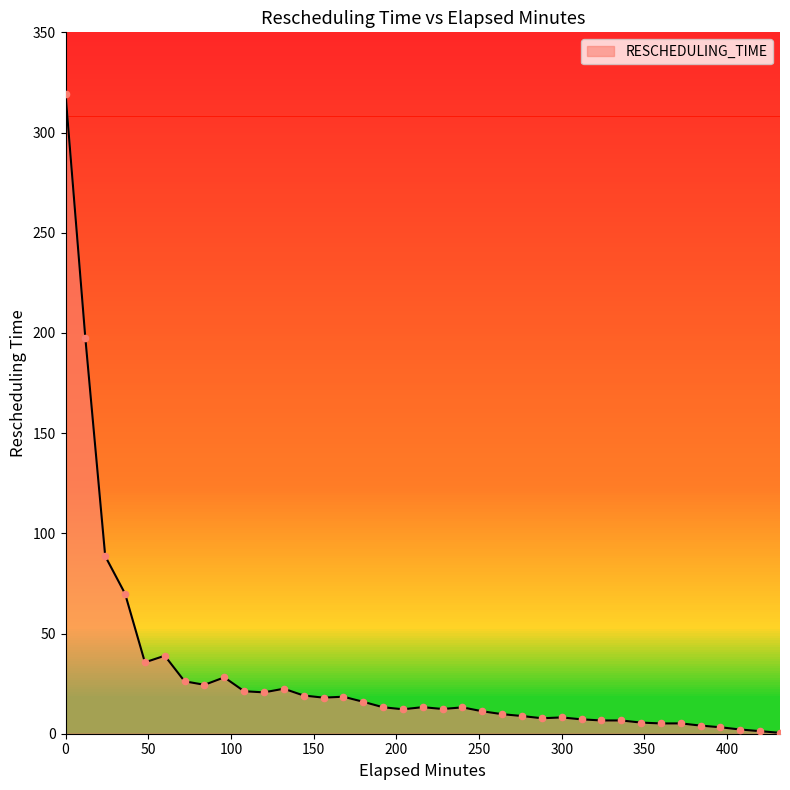

What is the maximum value shown in the chart?

319.2